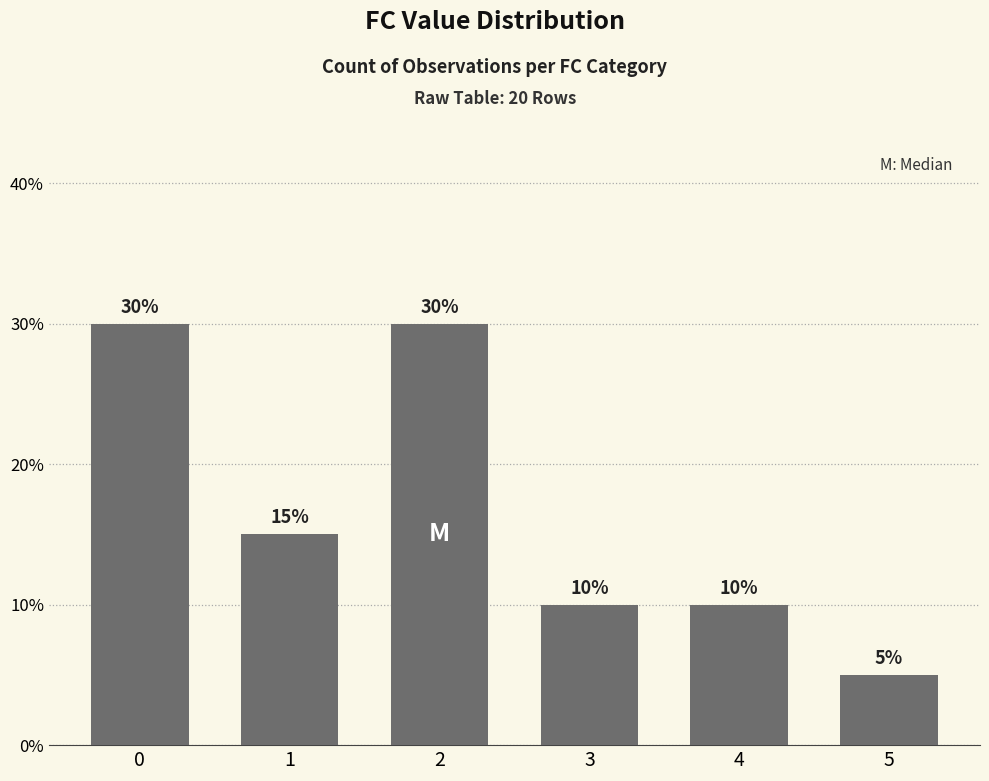

What is the sum of the values at 0 and 4?

40